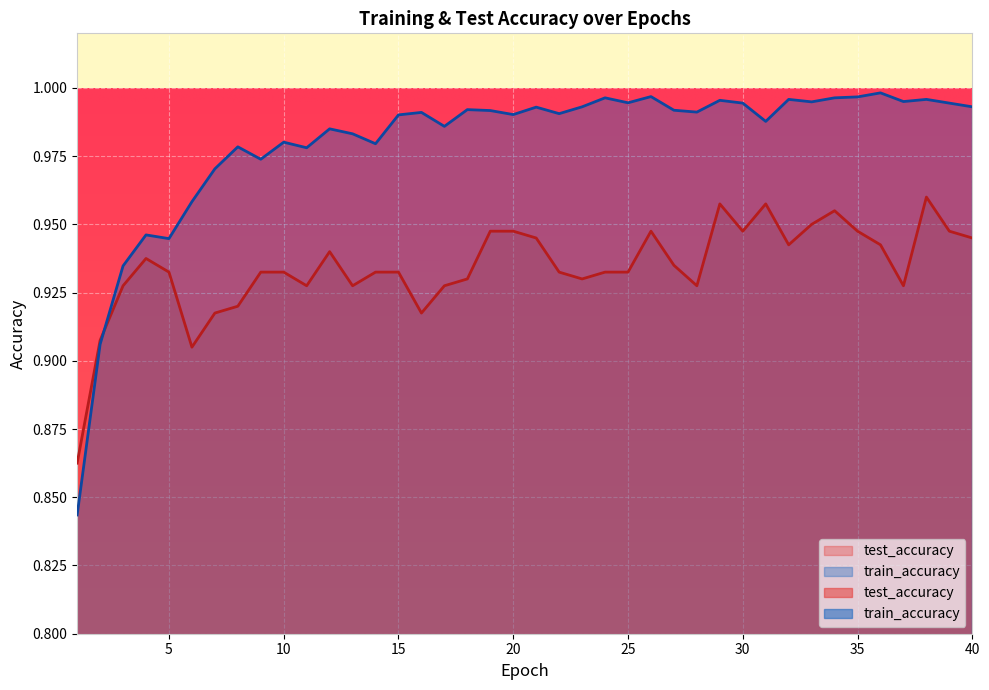

At which category does the chart reach its peak across all series?

36